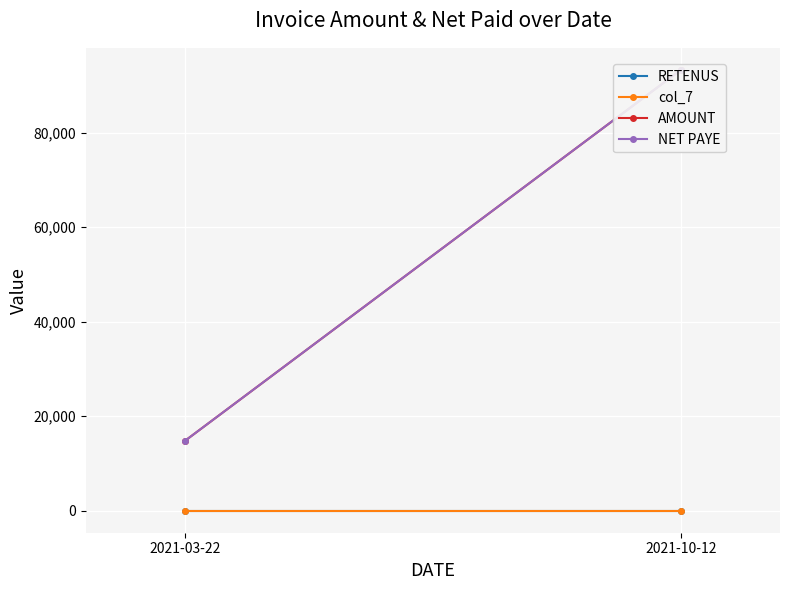

Which series has the largest total across all categories?

AMOUNT